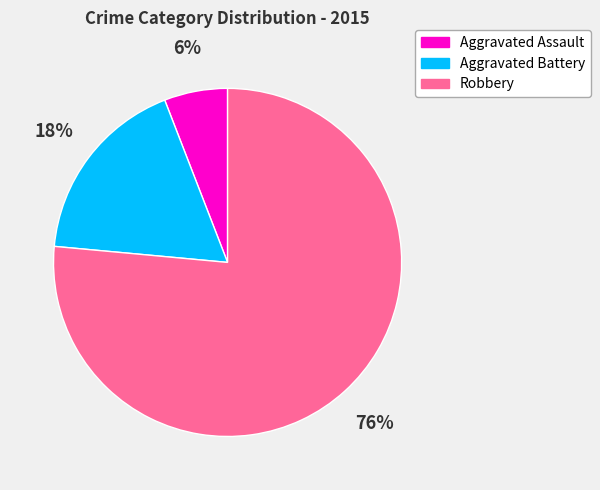

Rank the categories by value from lowest to highest.

Aggravated Assault, Aggravated Battery, Robbery